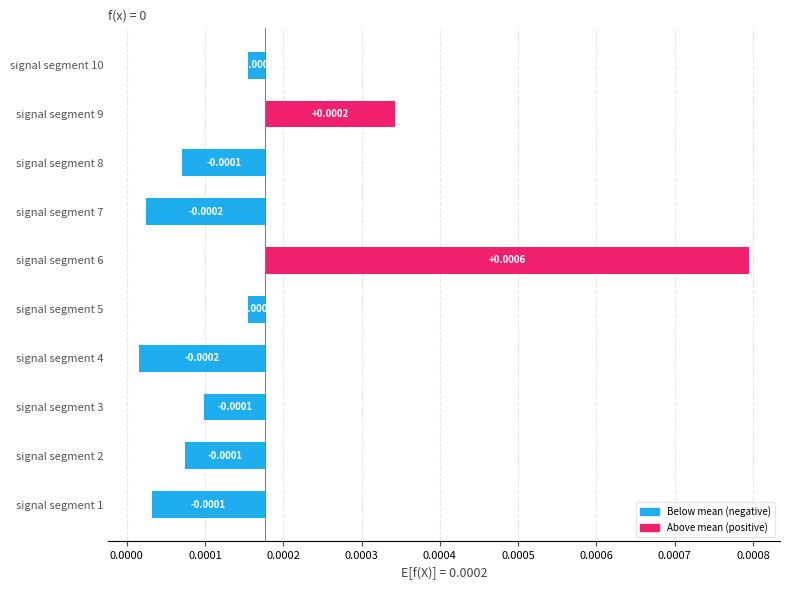

Does the chart contain any negative values?

Yes